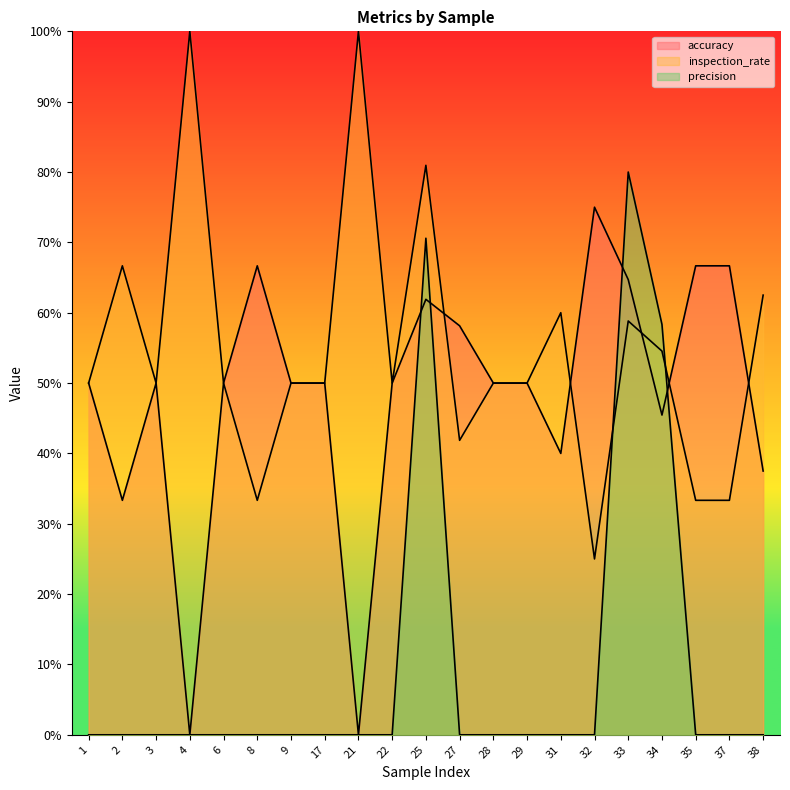

At how many categories does at least one series exceed 0?

21